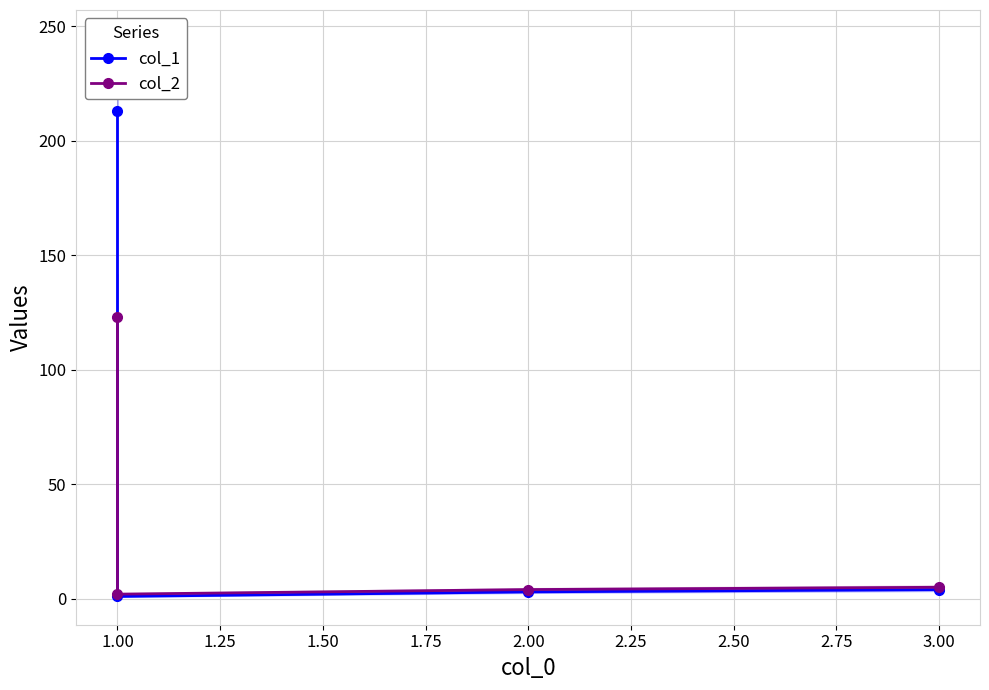

List the series in order of their overall mean, highest first.

col_1, col_2